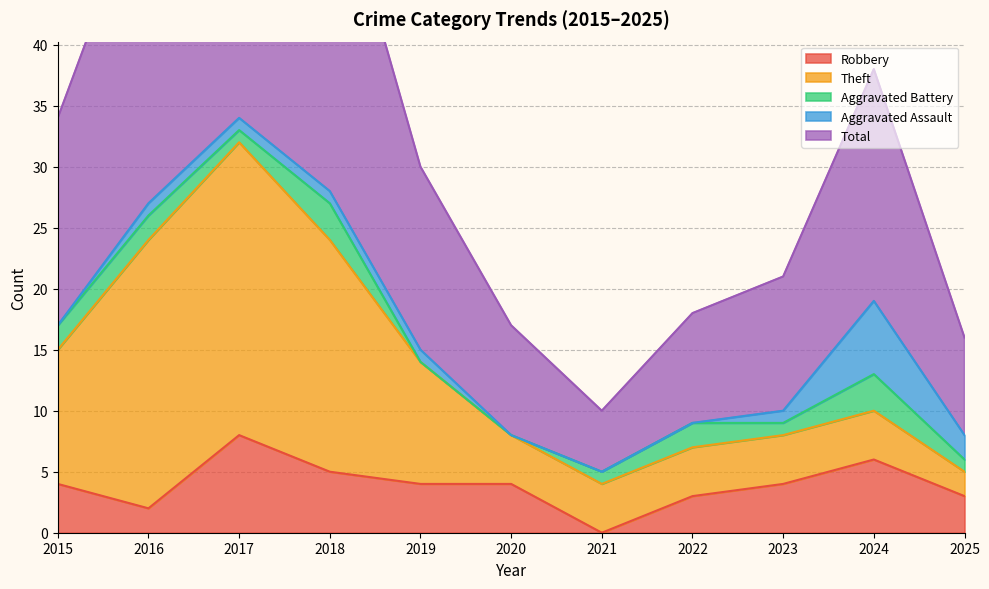

List the labels in order of Total value, smallest first.

2021, 2025, 2020, 2022, 2023, 2019, 2015, 2024, 2016, 2018, 2017